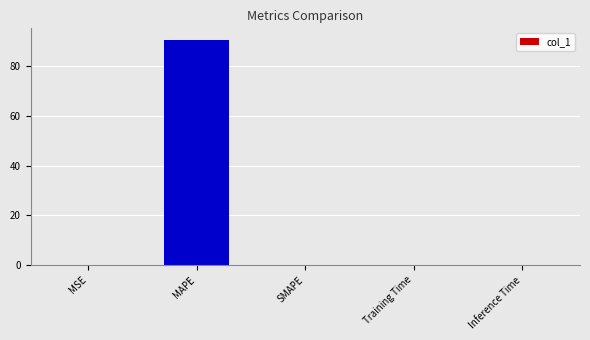

What is the greatest value displayed?

90.6